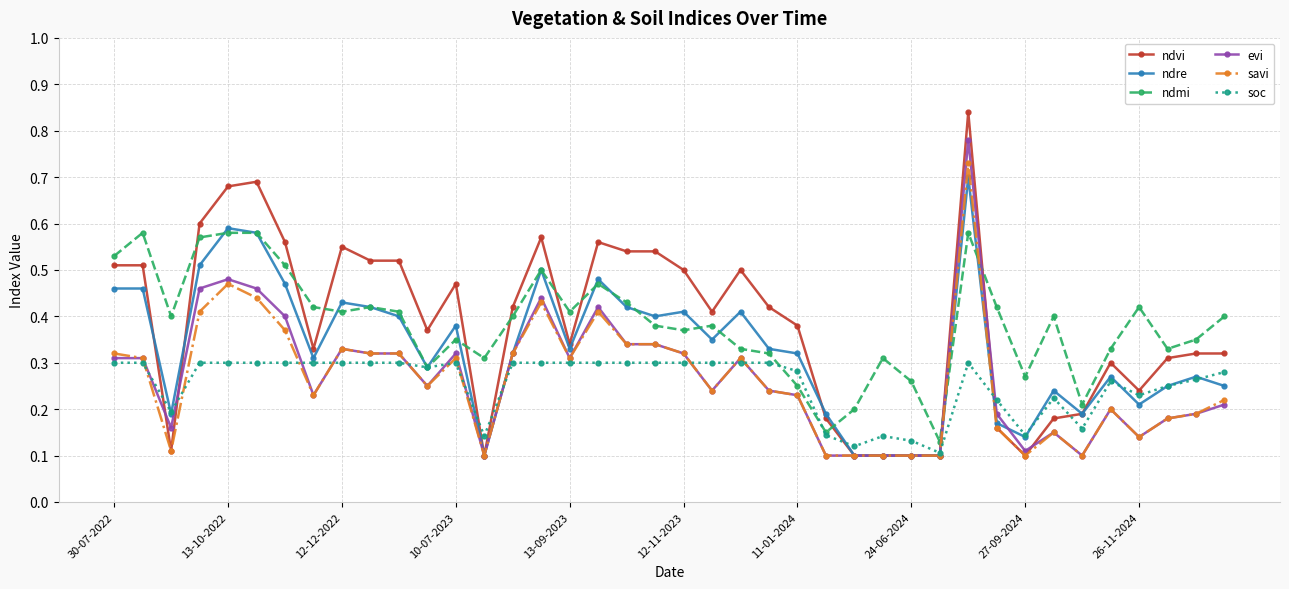

True or false: ndvi has more than 0 points higher than both neighbors.

True